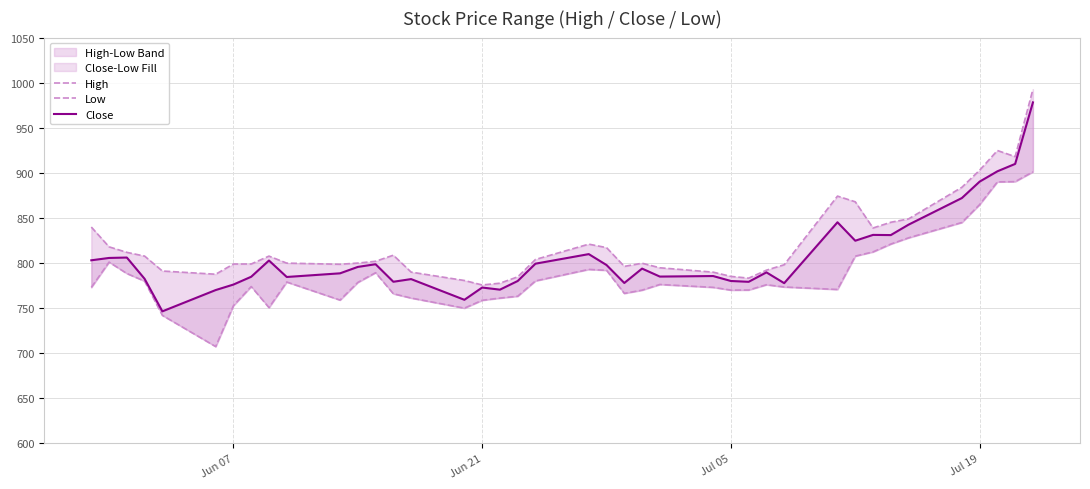

How many lines are shown in the chart?

3